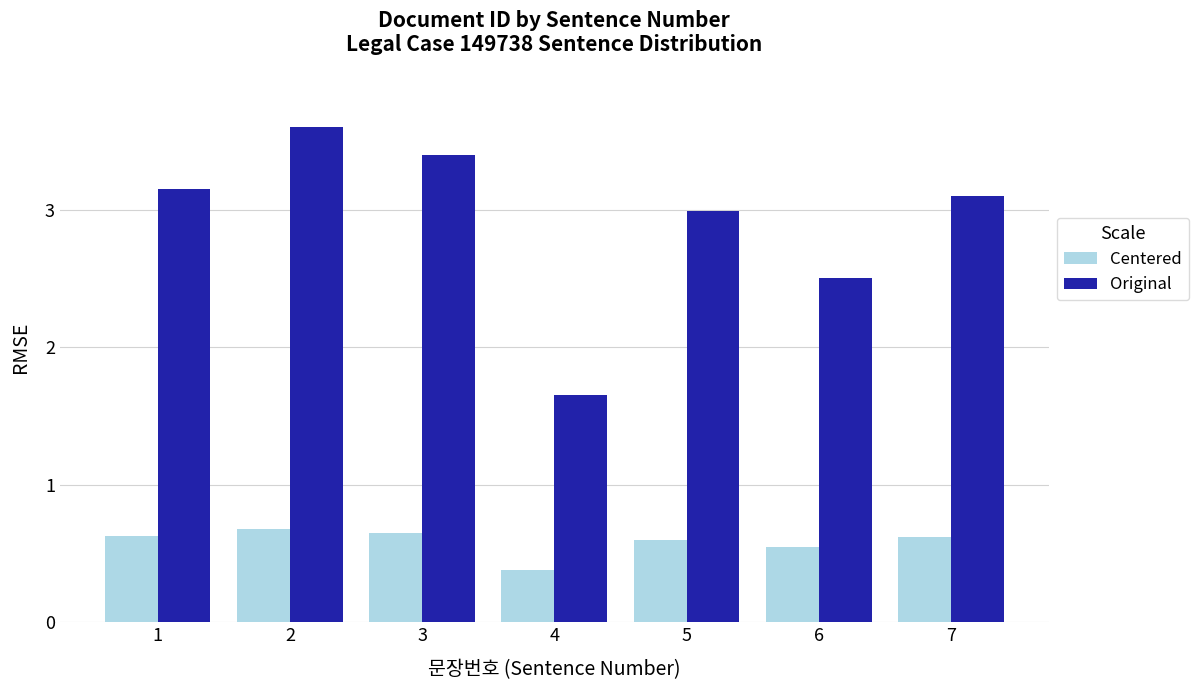

Is the value of Original at 4 greater than the value of Centered at 6?

Yes